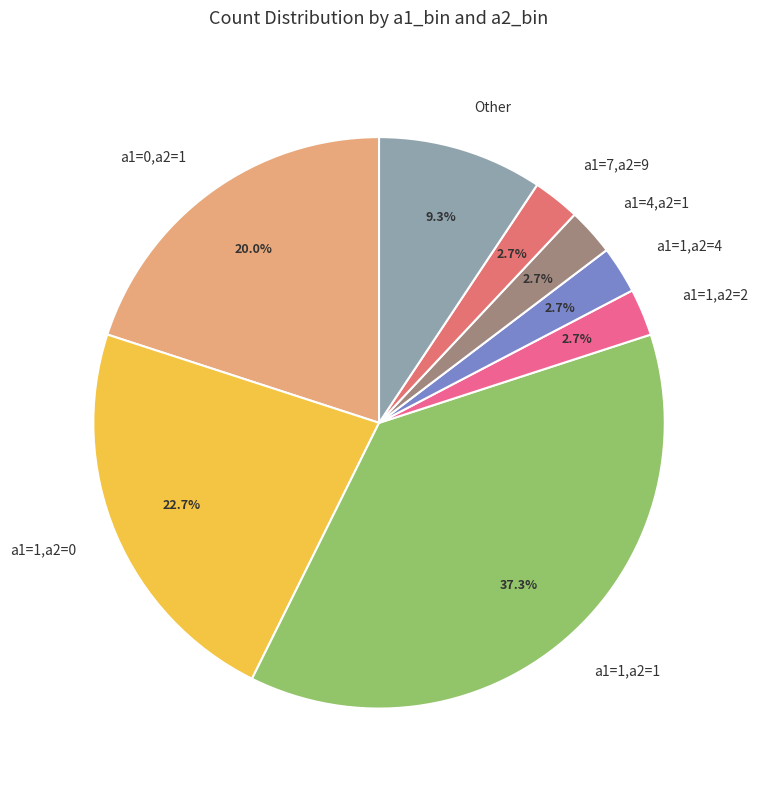

What is the total percentage of a1=1,a2=1 and a1=7,a2=9?

40.0%